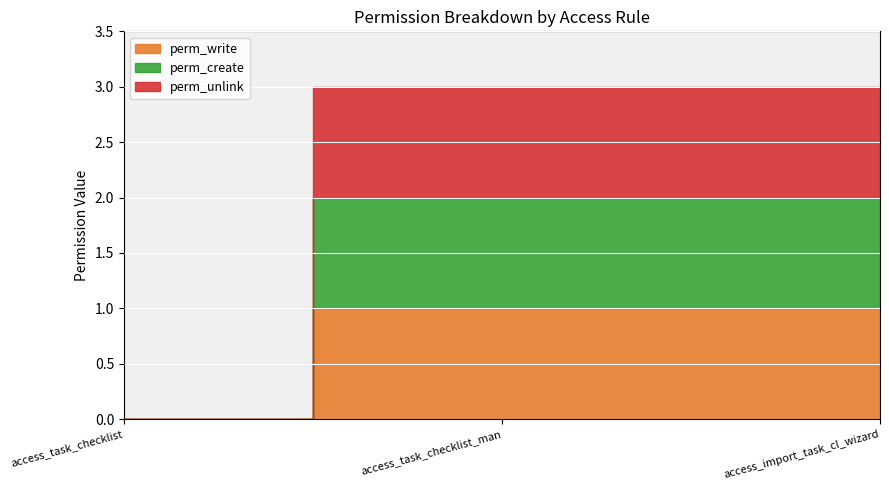

Count the perm_write values in the range 0 to 1.

3